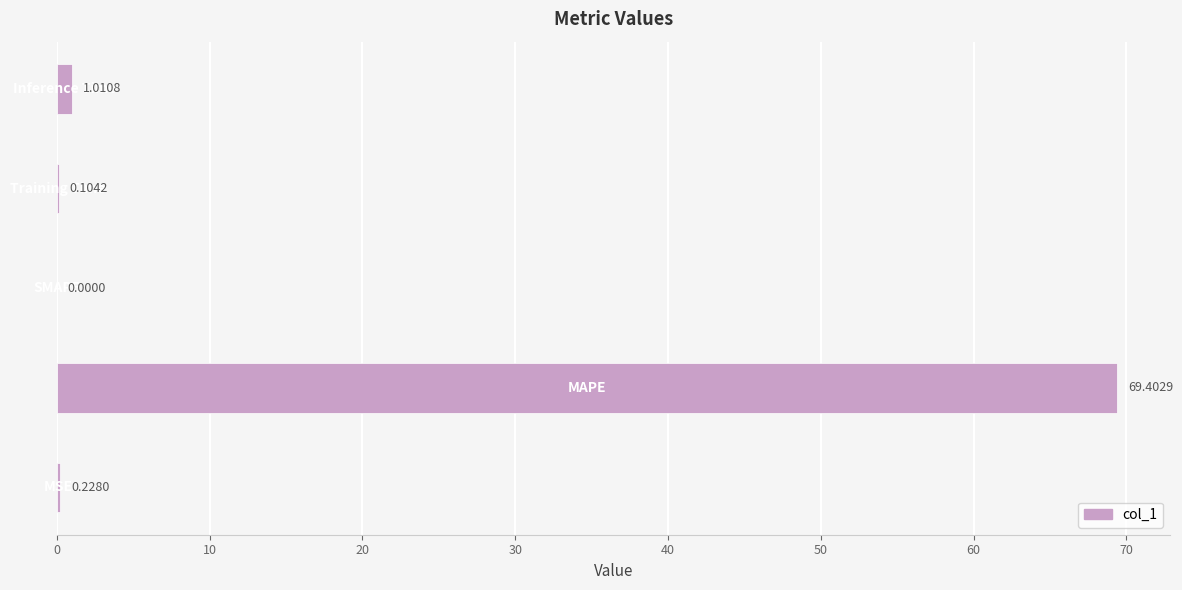

What is the maximum value shown in the chart?

69.4